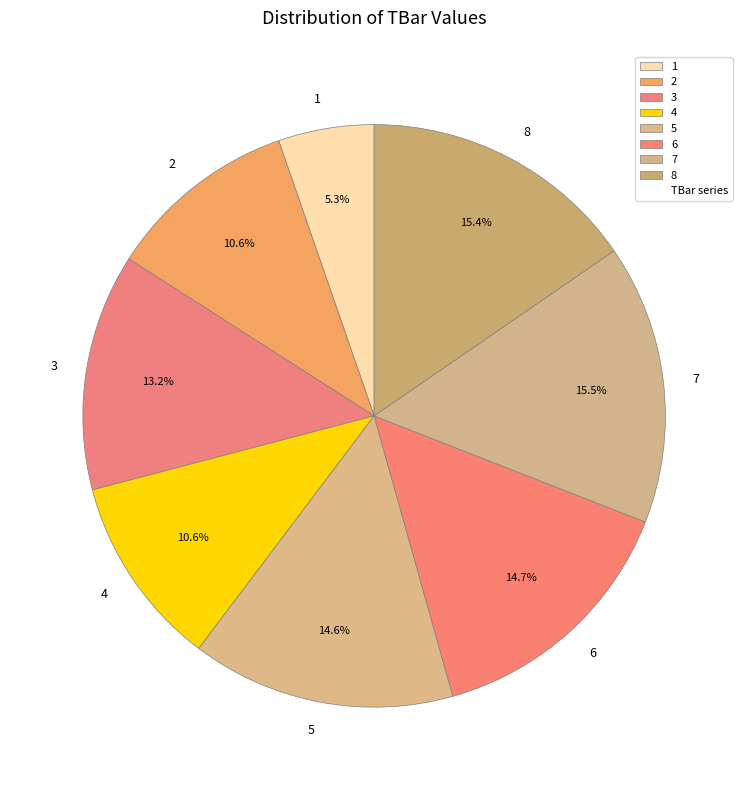

What percentage is NOT represented by 4?

89.4%